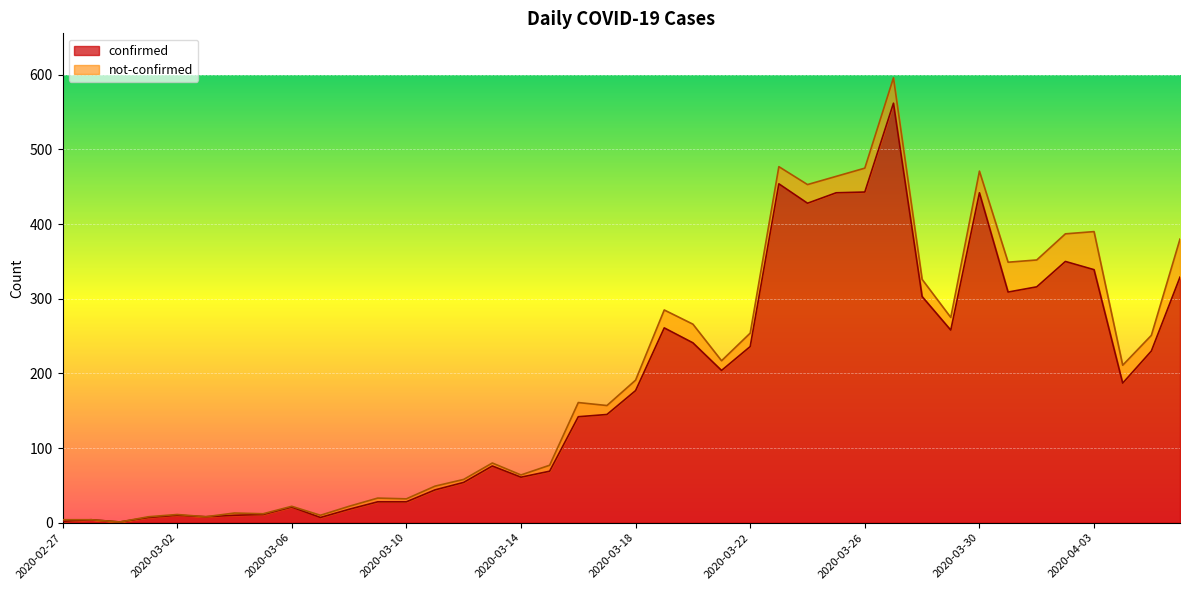

How many values are below 177?

20